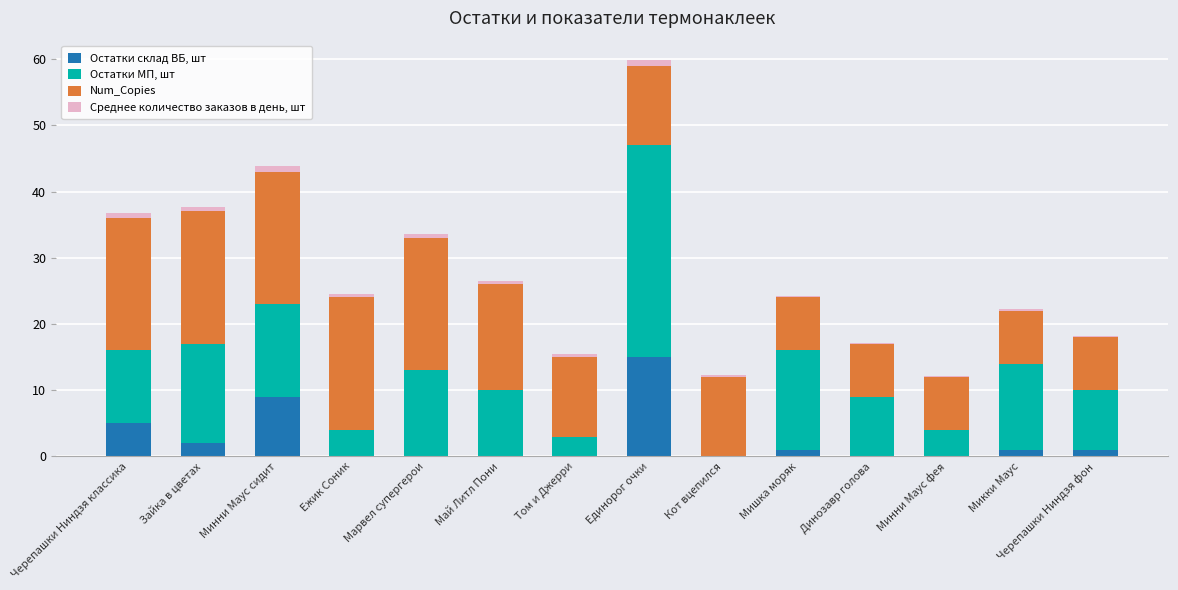

Which category has the highest value in the Остатки склад ВБ, шт series?

Единорог очки